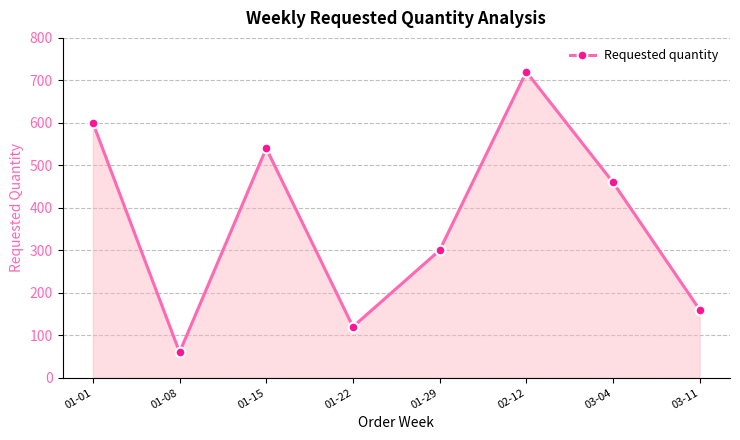

Which label corresponds to the largest value in the chart?

02-12